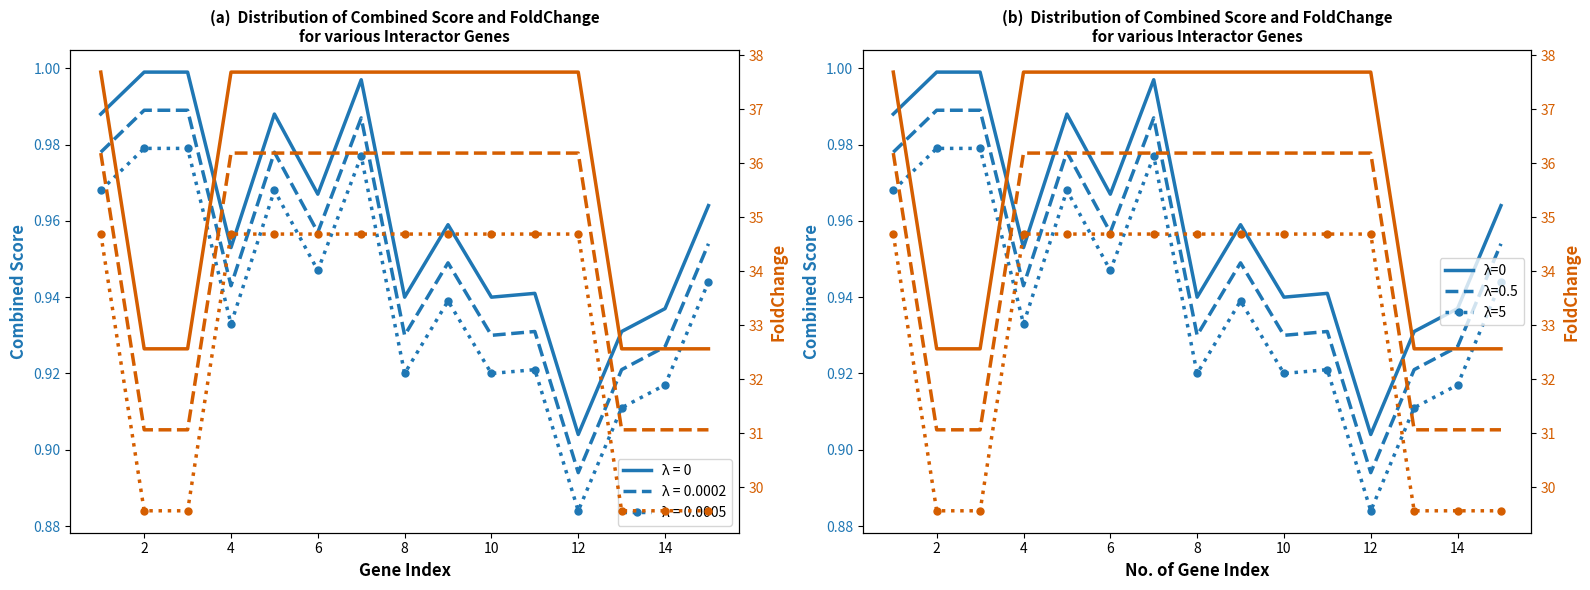

What is the value of the λ=0 point at the 10th from the left?

0.9